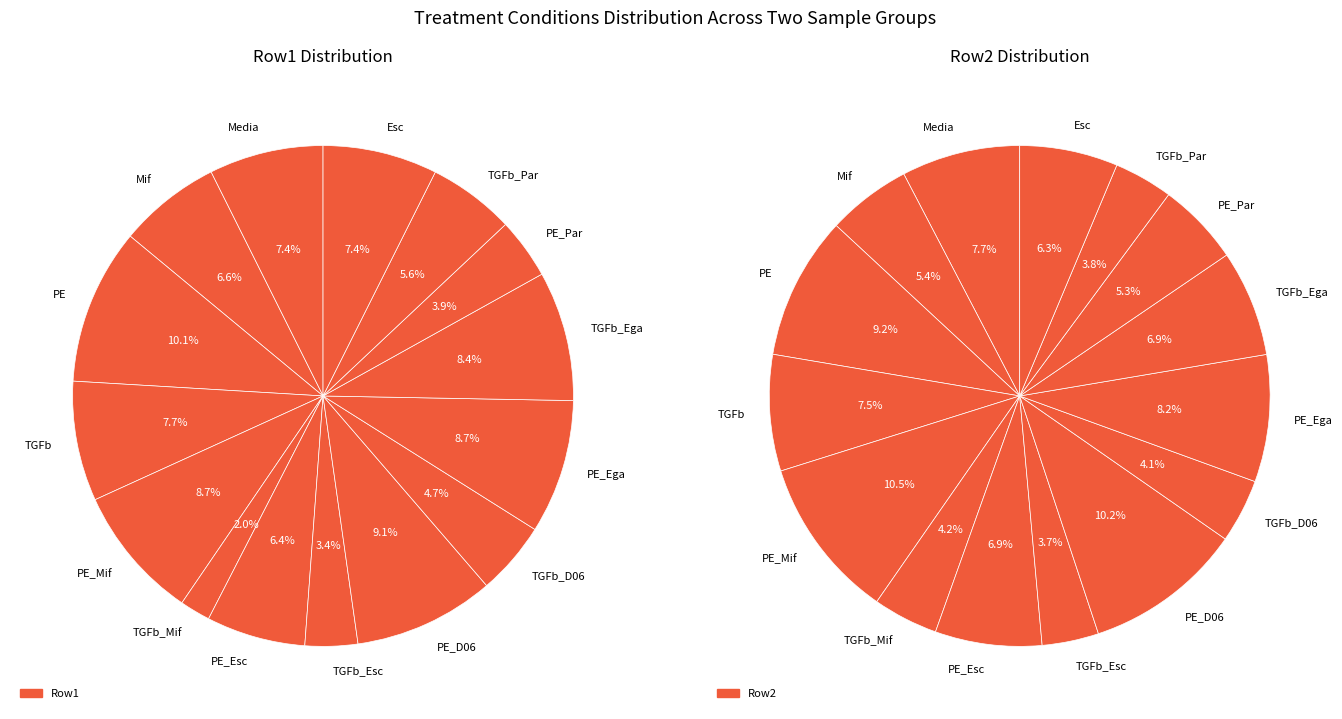

Which category has the biggest portion of the pie?

PE_Mif